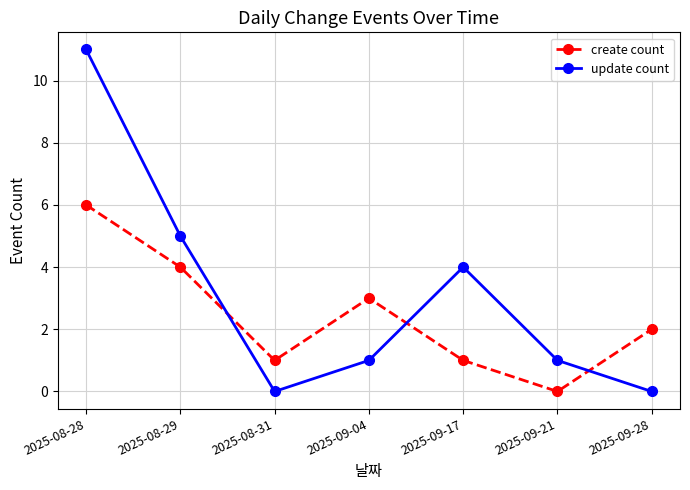

List the series in order of their overall mean, highest first.

update count, create count